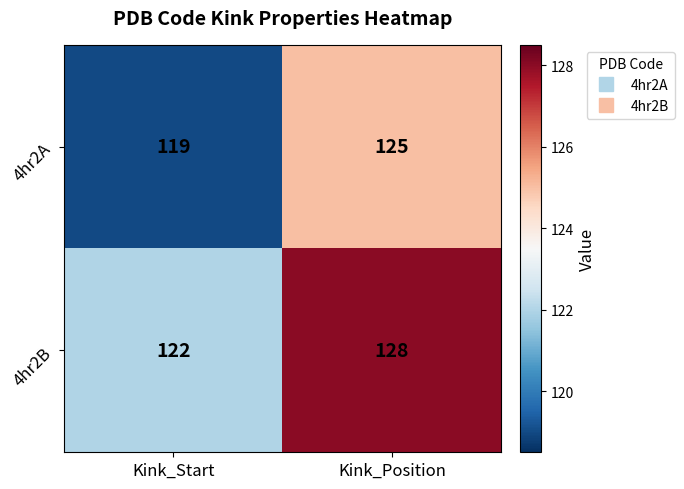

What is the difference between the 4hr2A values at Kink_Start and Kink_Position?

6